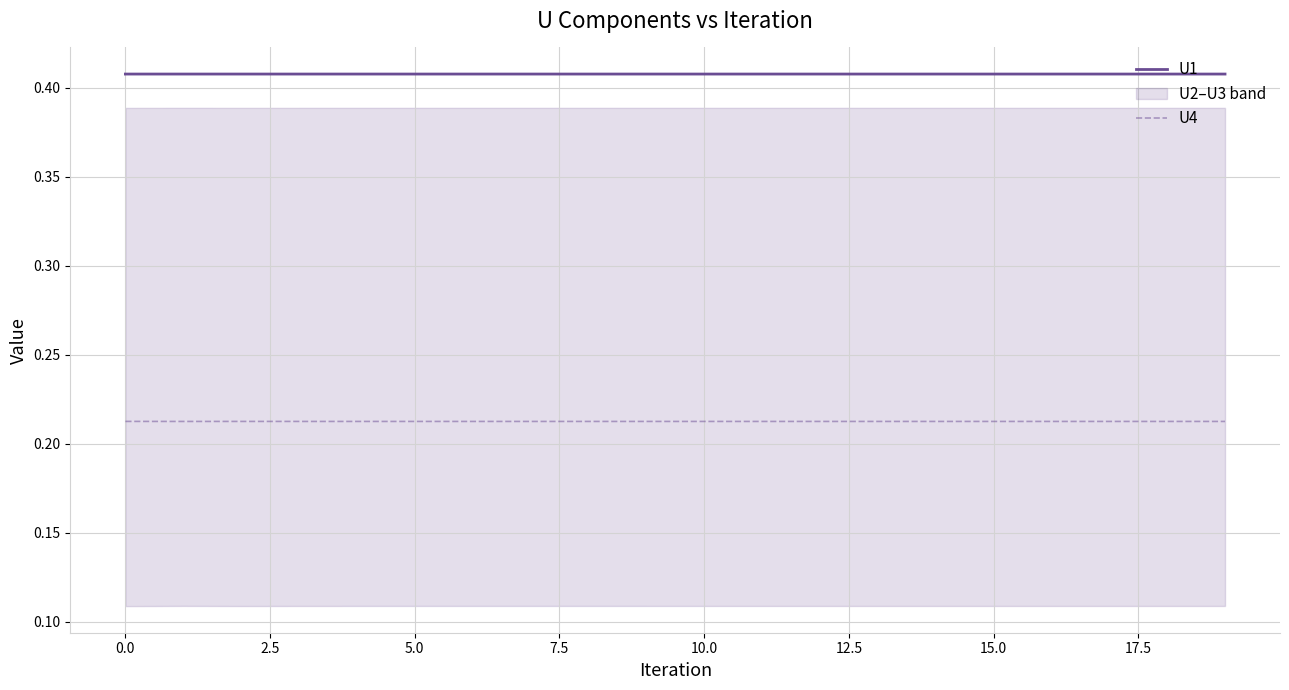

True or false: U4 and U1 cross at least once.

False